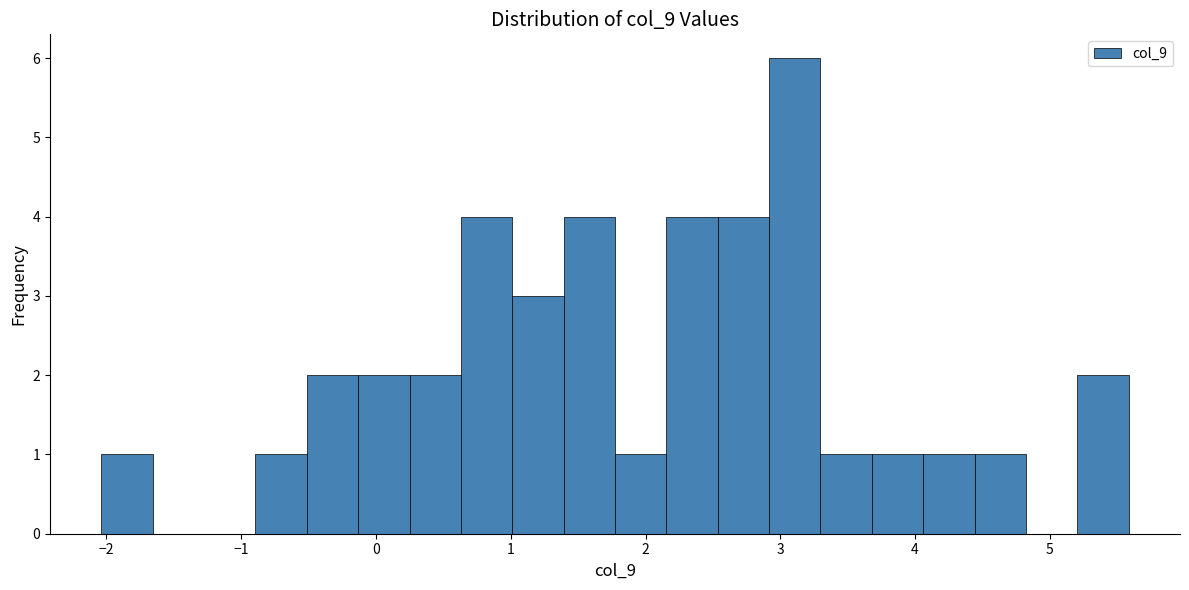

Read against the x-axis, roughly where is the centre of the tallest bar?

3.1